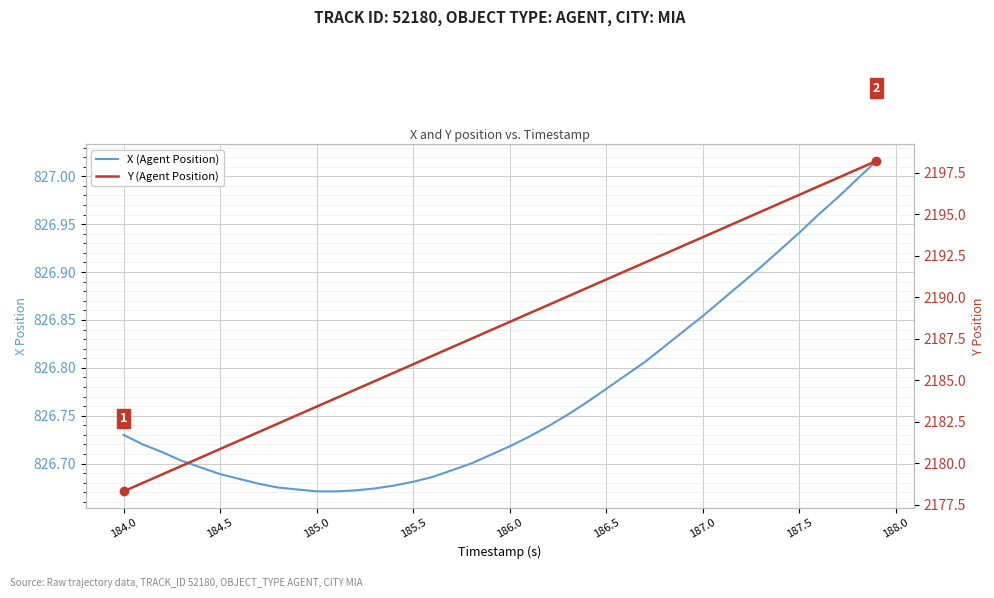

The X (Agent Position) series shows 826.9 at 187.5. True or false?

True